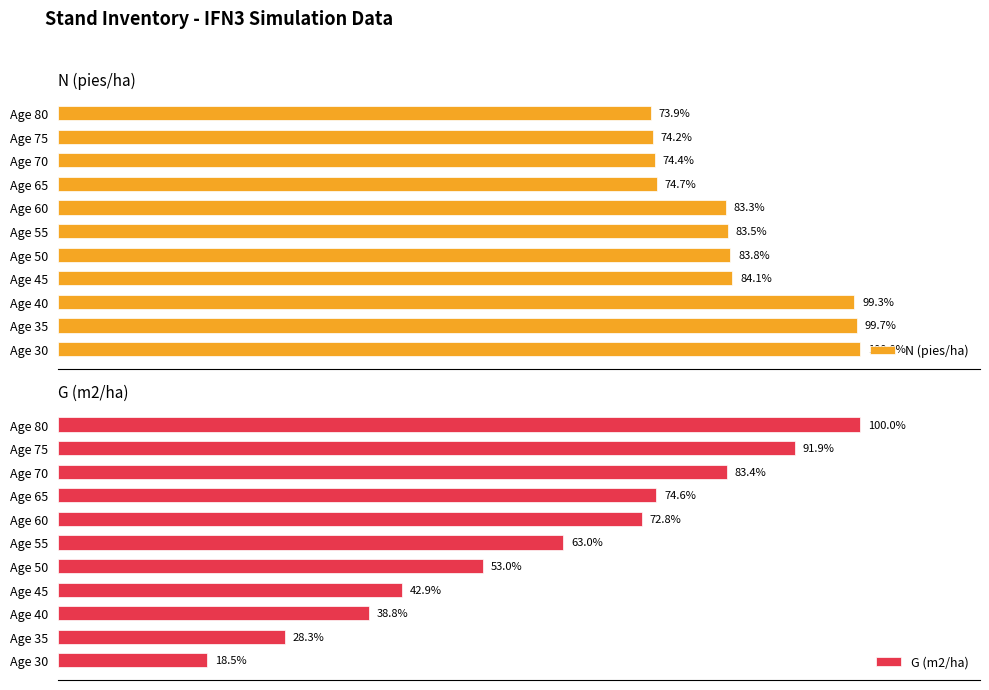

What is the spread (max minus min) of values at Age 30?

81.5